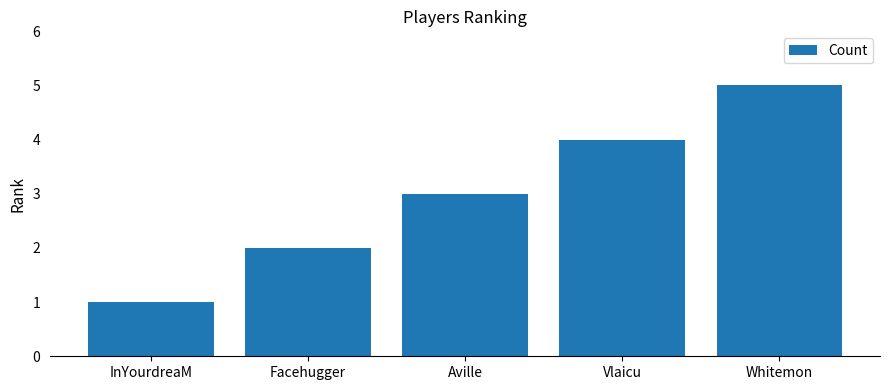

Between Aville and InYourdreaM, which is larger?

Aville